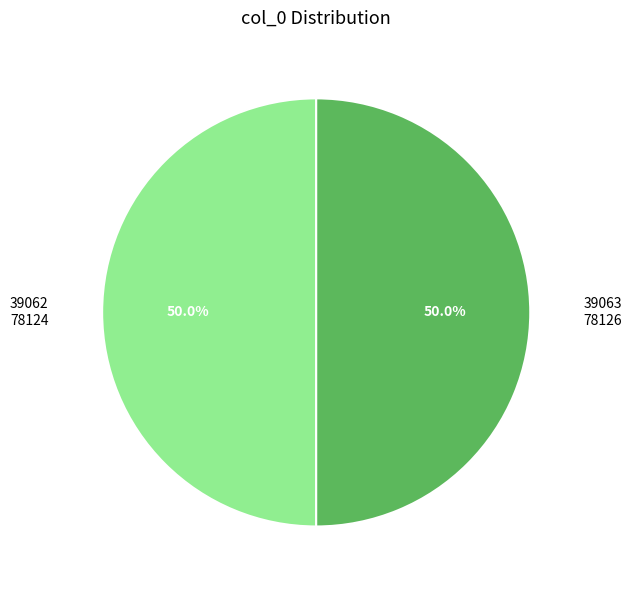

What percentage do 39063 and 39062 together represent?

100.0%